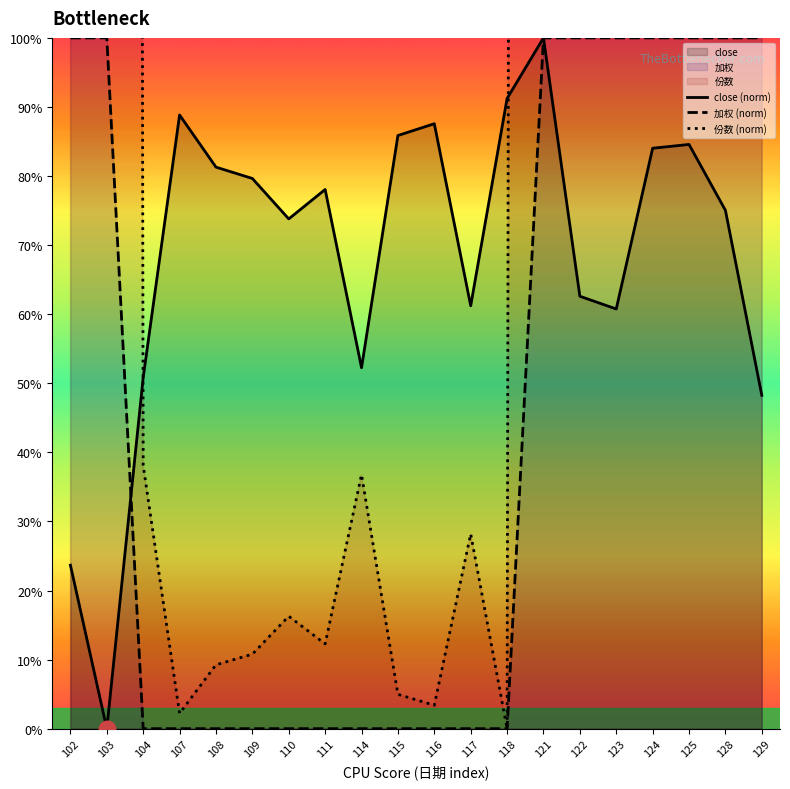

At which label does 份数 first exceed 38?

102